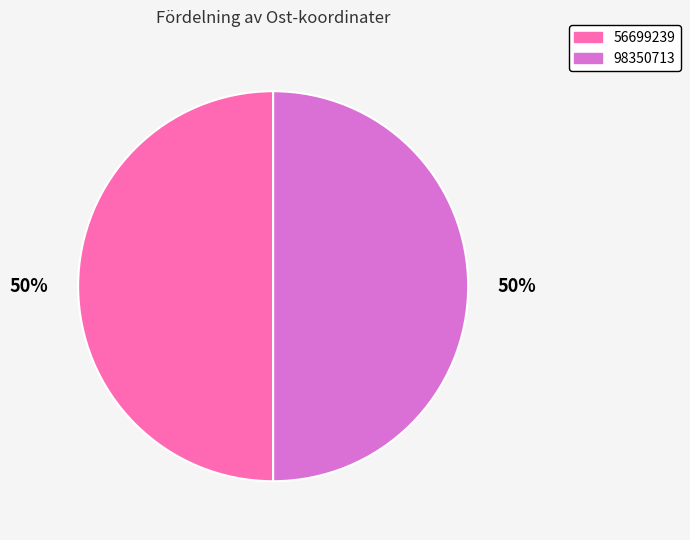

What is the ratio of the value at 56699239 to the value at 98350713?

1.0